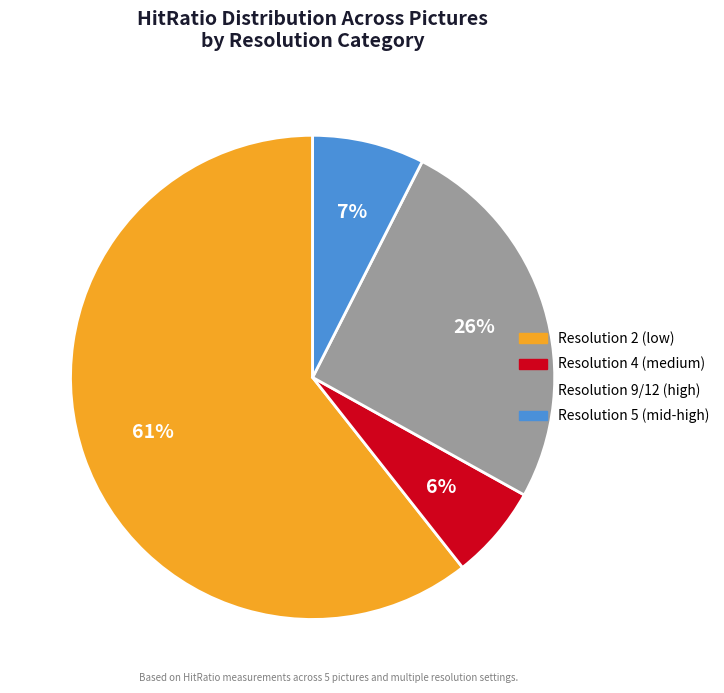

Does any single category account for the majority?

Yes